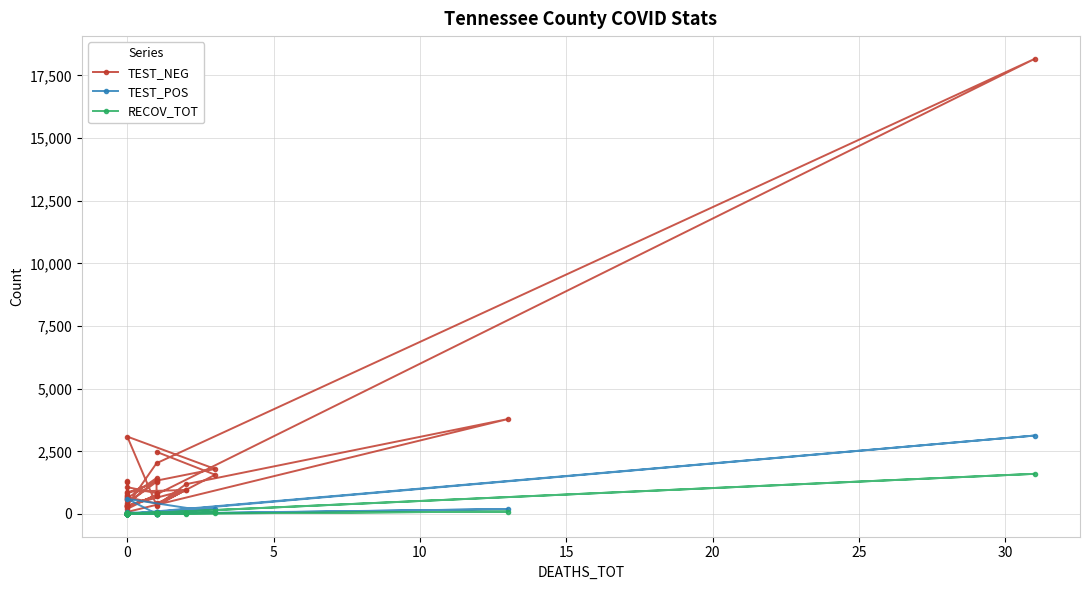

In RECOV_TOT, how many points are lower than both neighbors (excluding endpoints)?

12